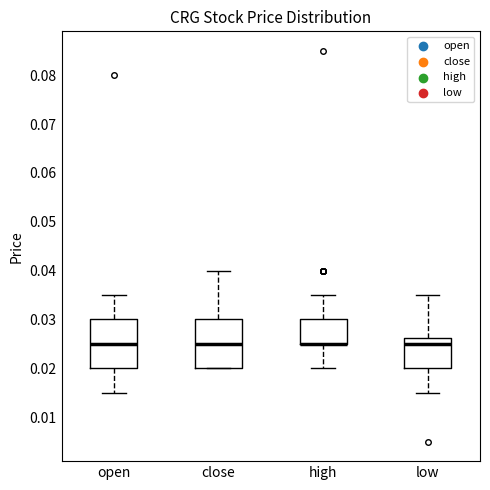

Reading left to right, read every box against the y-axis: the position of its median line, the range the box covers, and the ends of its whiskers. The values are not printed on the chart, so give them approximately, as read against the axis.

open: median 0.025, box 0.020 to 0.030, whiskers 0.015 to 0.035
close: median 0.025, box 0.020 to 0.030, whiskers 0.020 to 0.040
high: median 0.025 (drawn on the box's lower edge), box 0.025 to 0.030, whiskers 0.020 to 0.035
low: median 0.025, box 0.020 to 0.026, whiskers 0.015 to 0.035